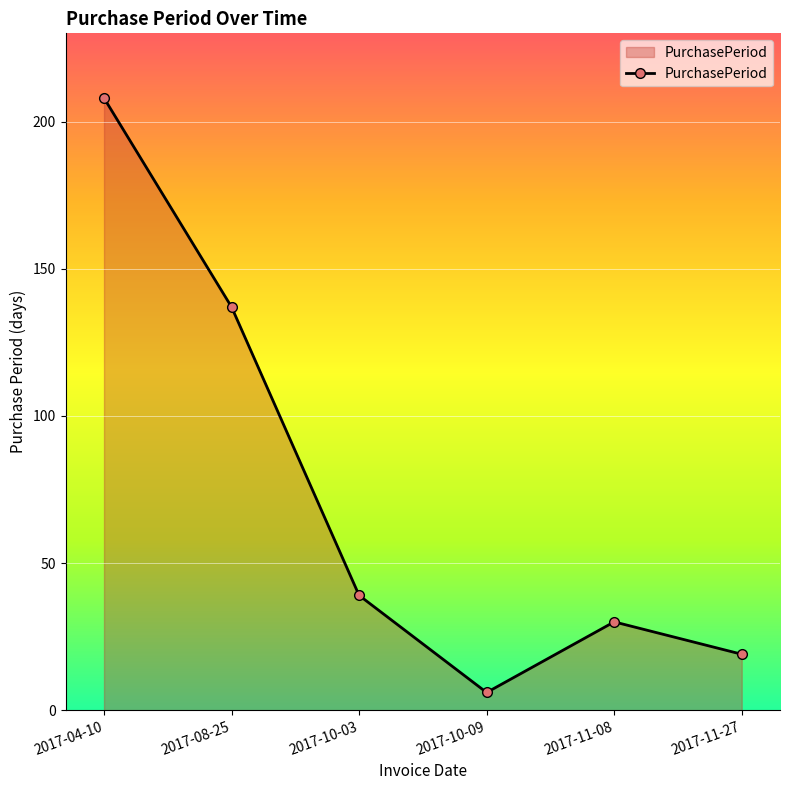

What is the change in value from 2017-04-10 to 2017-11-27?

-189